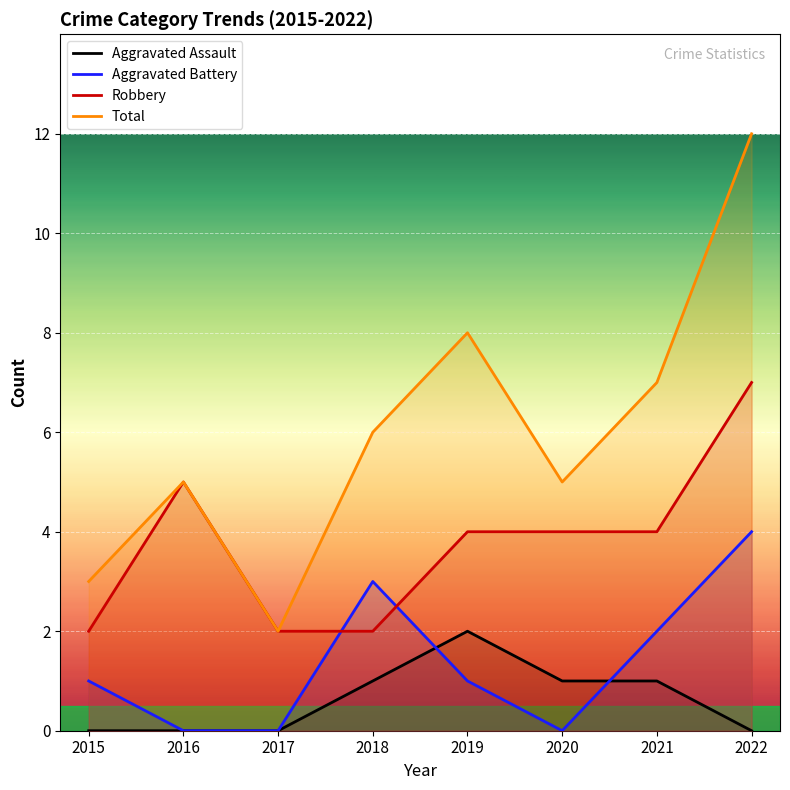

True or false: Total and Aggravated Assault intersect in this chart.

False